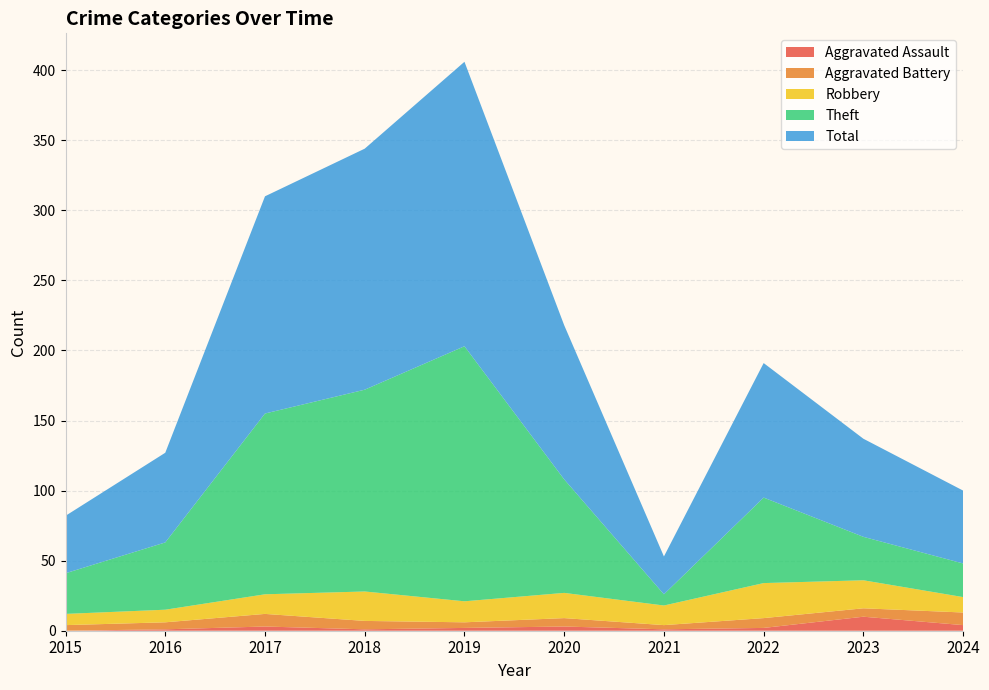

Reading left to right, extract all data points from this chart.

Aggravated Assault: 0	1	3	1	2	3	1	2	10	4
Aggravated Battery: 4	5	9	6	4	6	3	7	6	9
Robbery: 8	9	14	21	15	18	14	25	20	11
Theft: 29	48	129	144	182	81	8	61	31	24
Total: 41	64	155	172	203	110	27	96	70	52